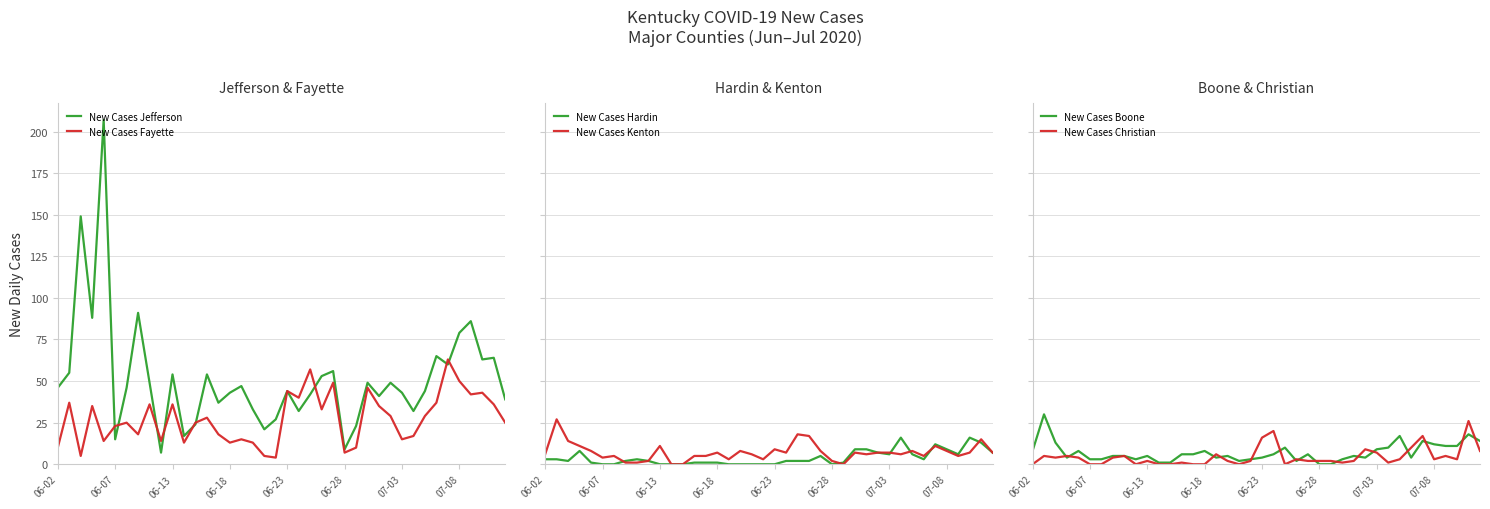

List the series in order of their peak value, lowest first.

New Cases Hardin, New Cases Christian, New Cases Kenton, New Cases Boone, New Cases Fayette, New Cases Jefferson